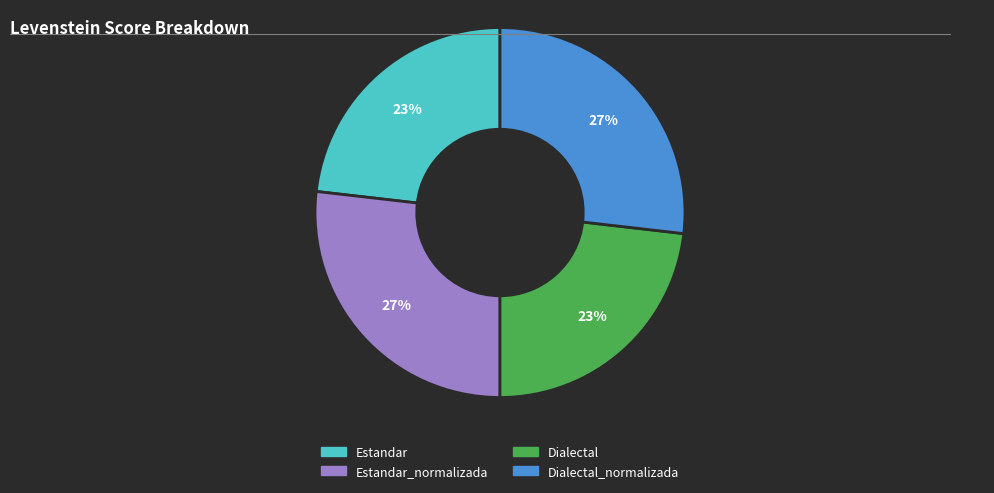

To the nearest percent, what portion does Estandar represent?

23%